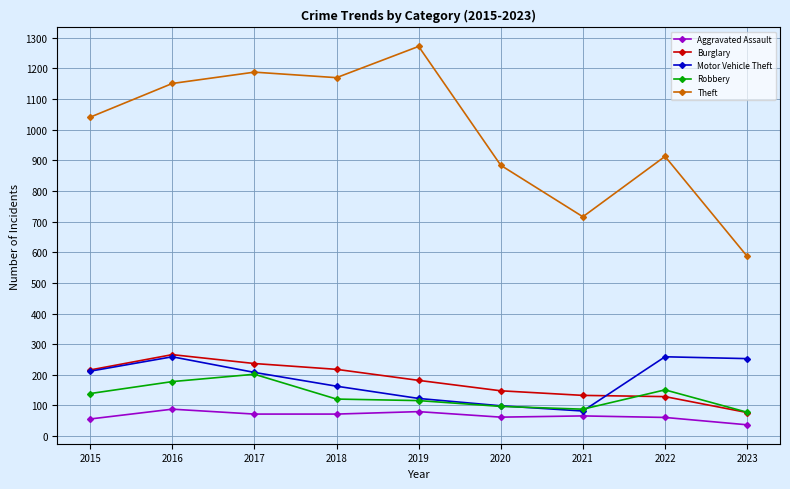

The Aggravated Assault series shows 37 at 2023. True or false?

True